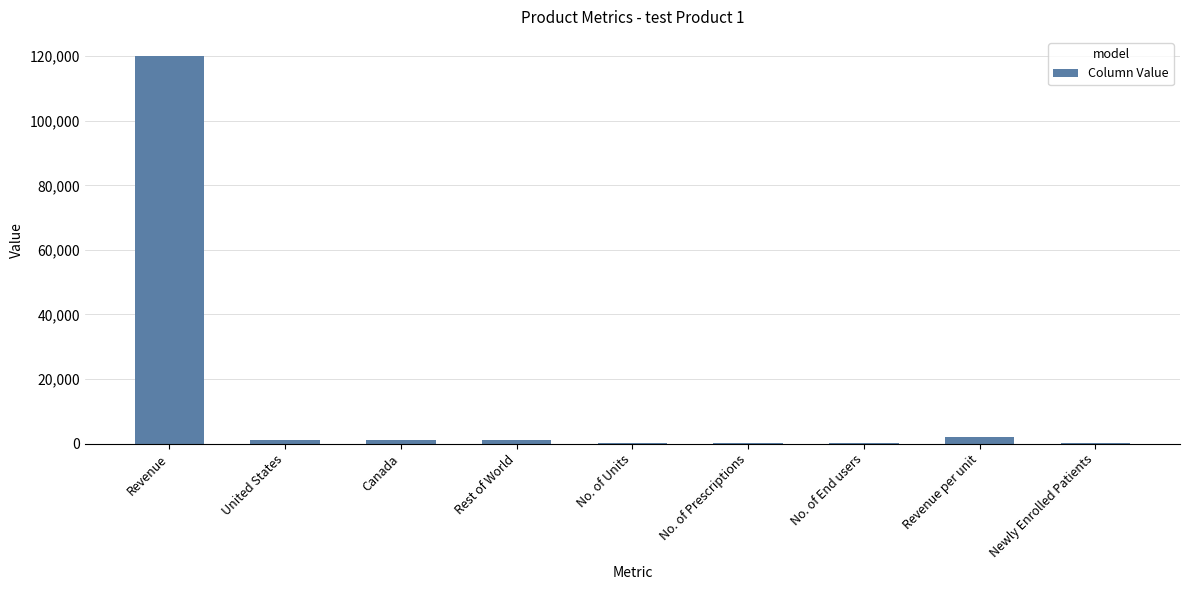

The chart shows a value of 80 at No. of End users. True or false?

True